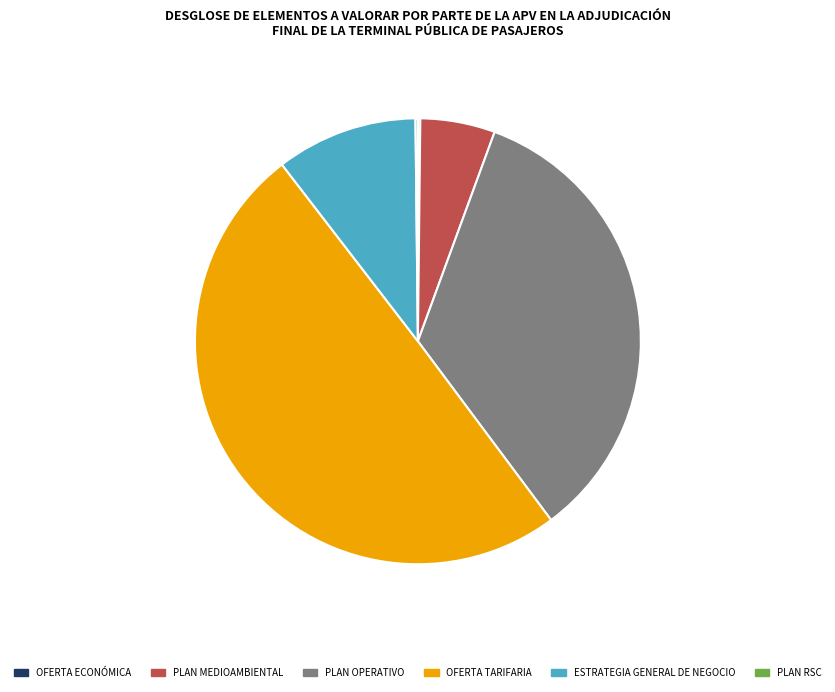

Is it true that OFERTA TARIFARIA is 50% of the pie?

True